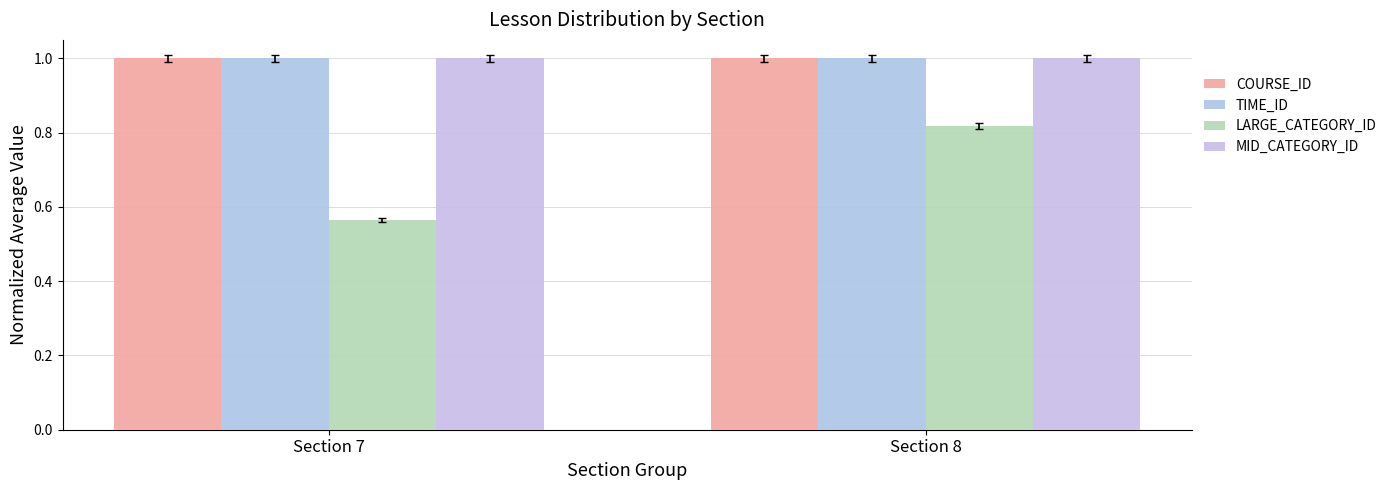

The value of COURSE_ID at Section 8 is 1.0. True or false?

True